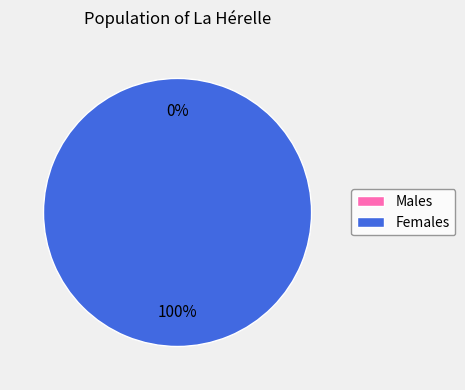

Is 1575651620 the majority of the pie?

No